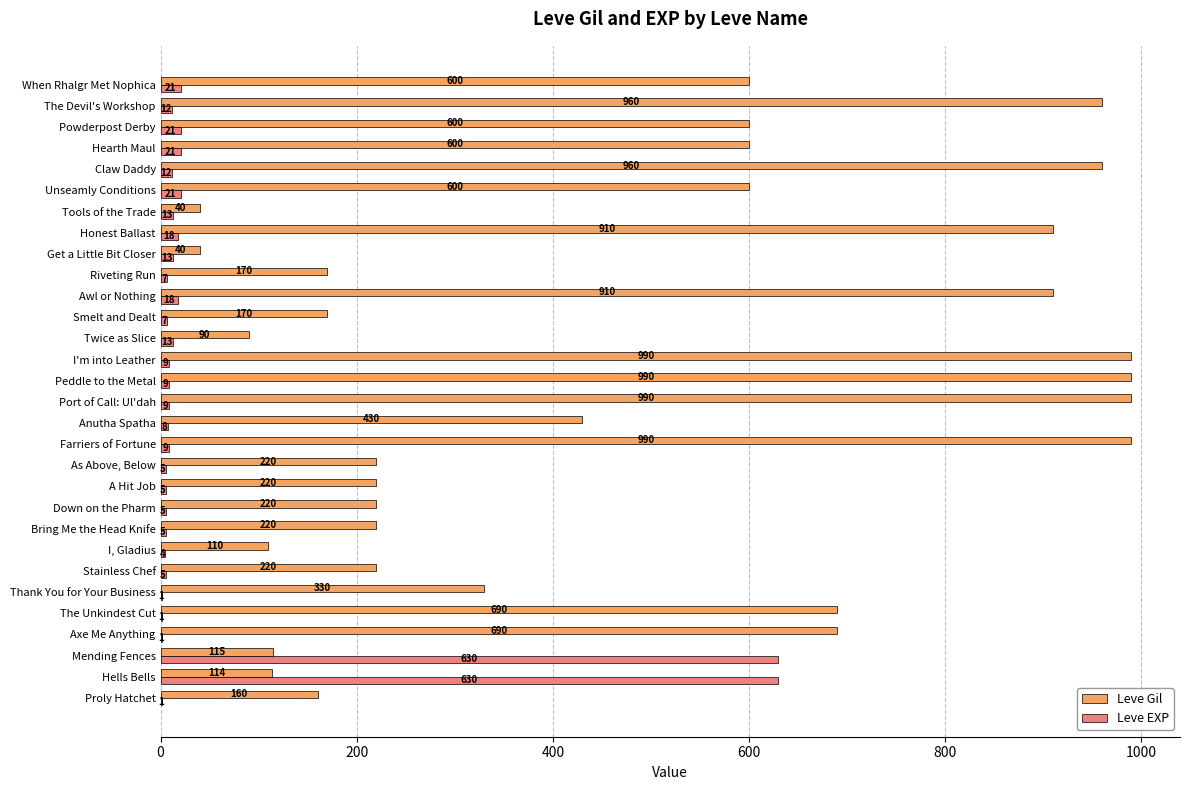

Between Bring Me the Head Knife and The Devil's Workshop, which series saw the biggest shift?

Leve Gil